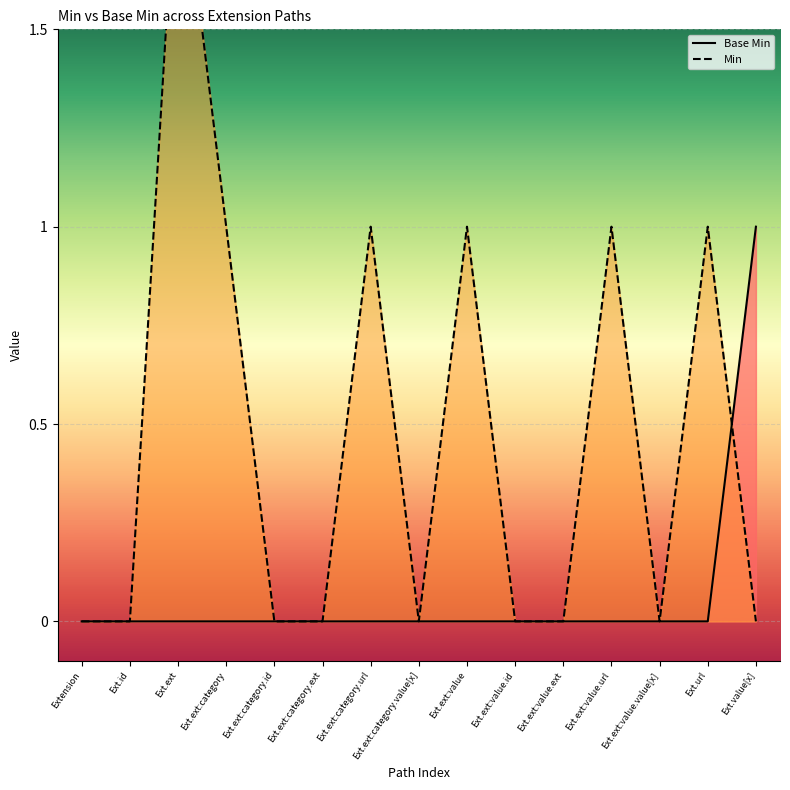

Which category has the highest value across all series?

Ext.ext